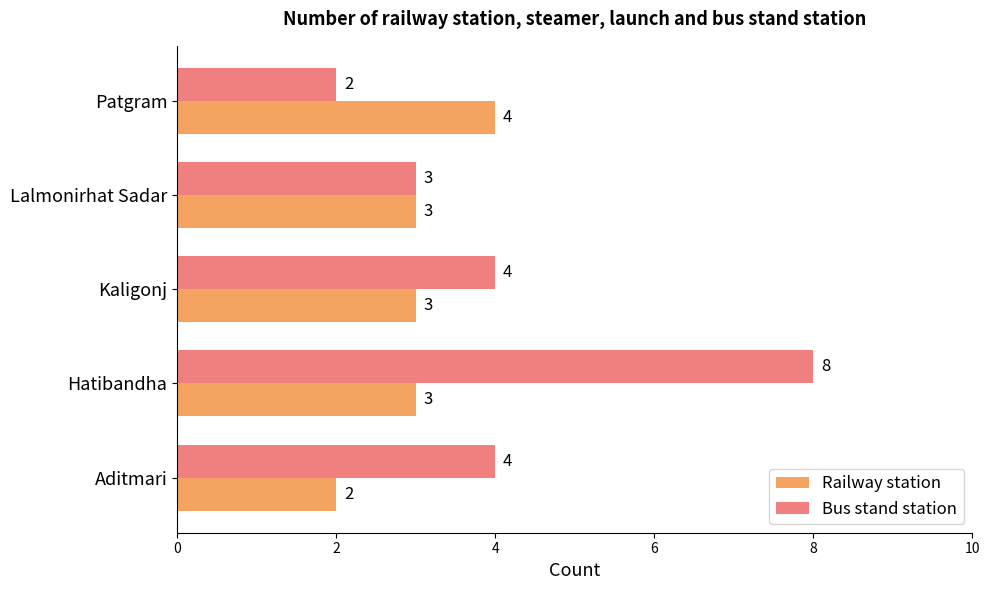

What is the highest value of the Bus stand station series?

8